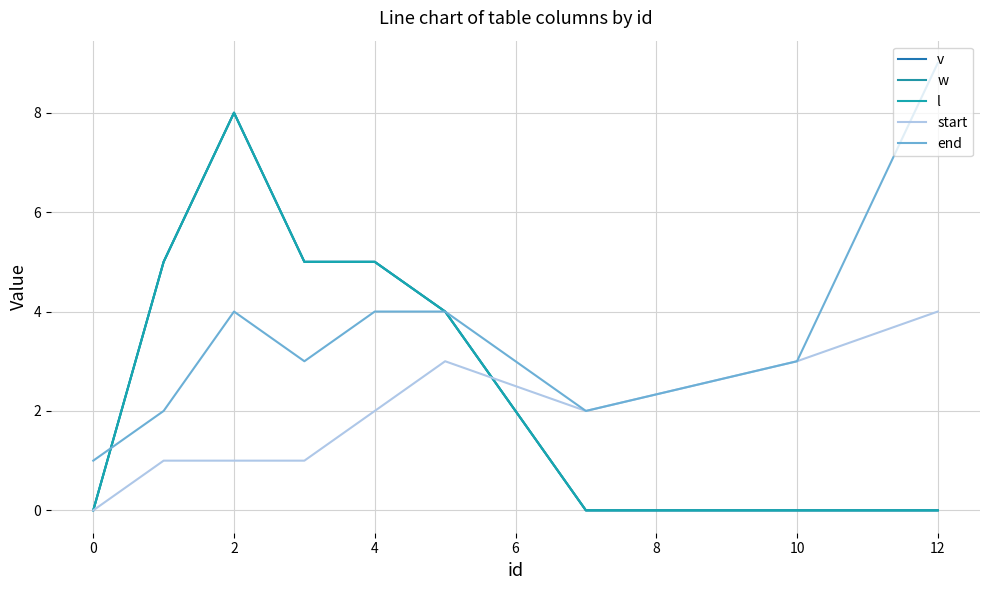

What is the greatest value displayed?

9